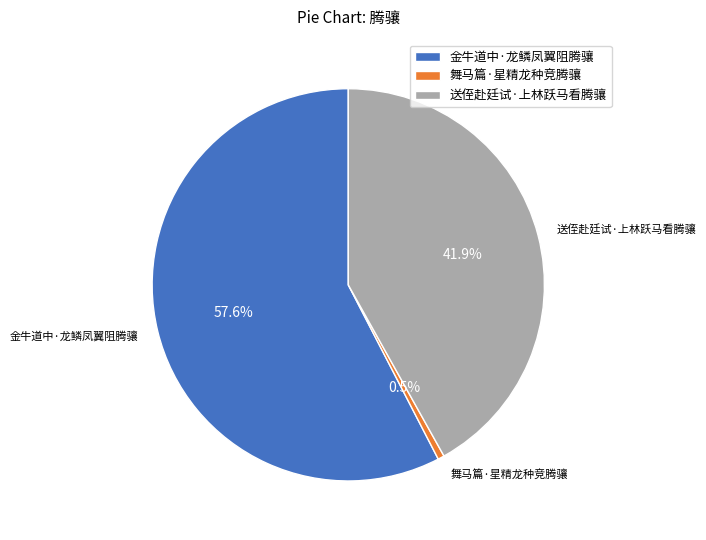

Count the number of slices in the pie.

3